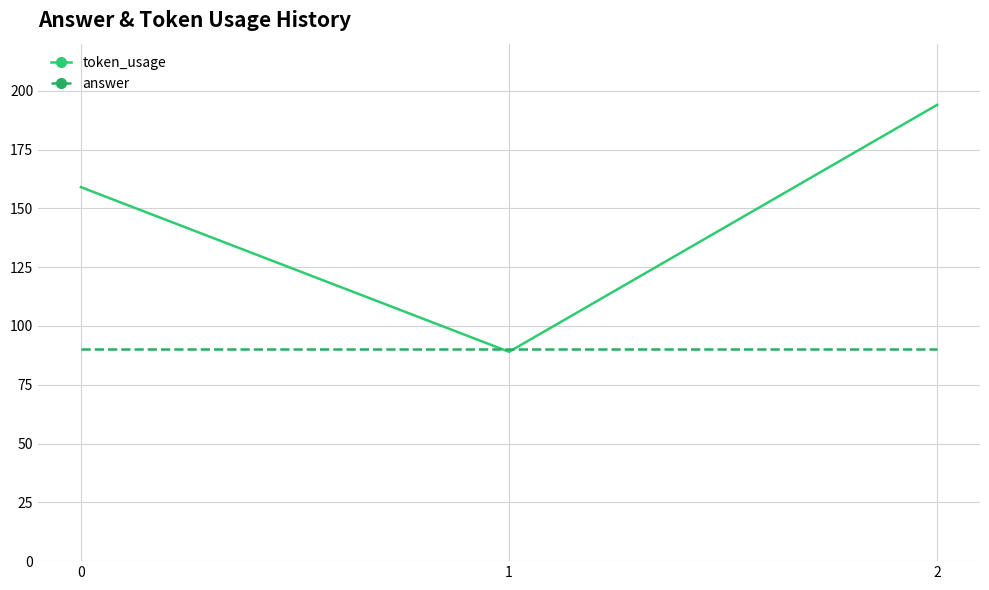

Rank the series by their maximum value, from highest to lowest.

token_usage, answer